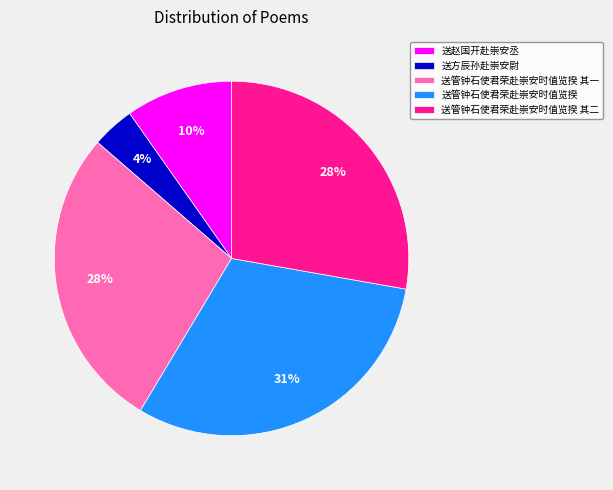

Between 送赵国开赴崇安丞 and 送方辰孙赴崇安尉, which is larger?

送赵国开赴崇安丞